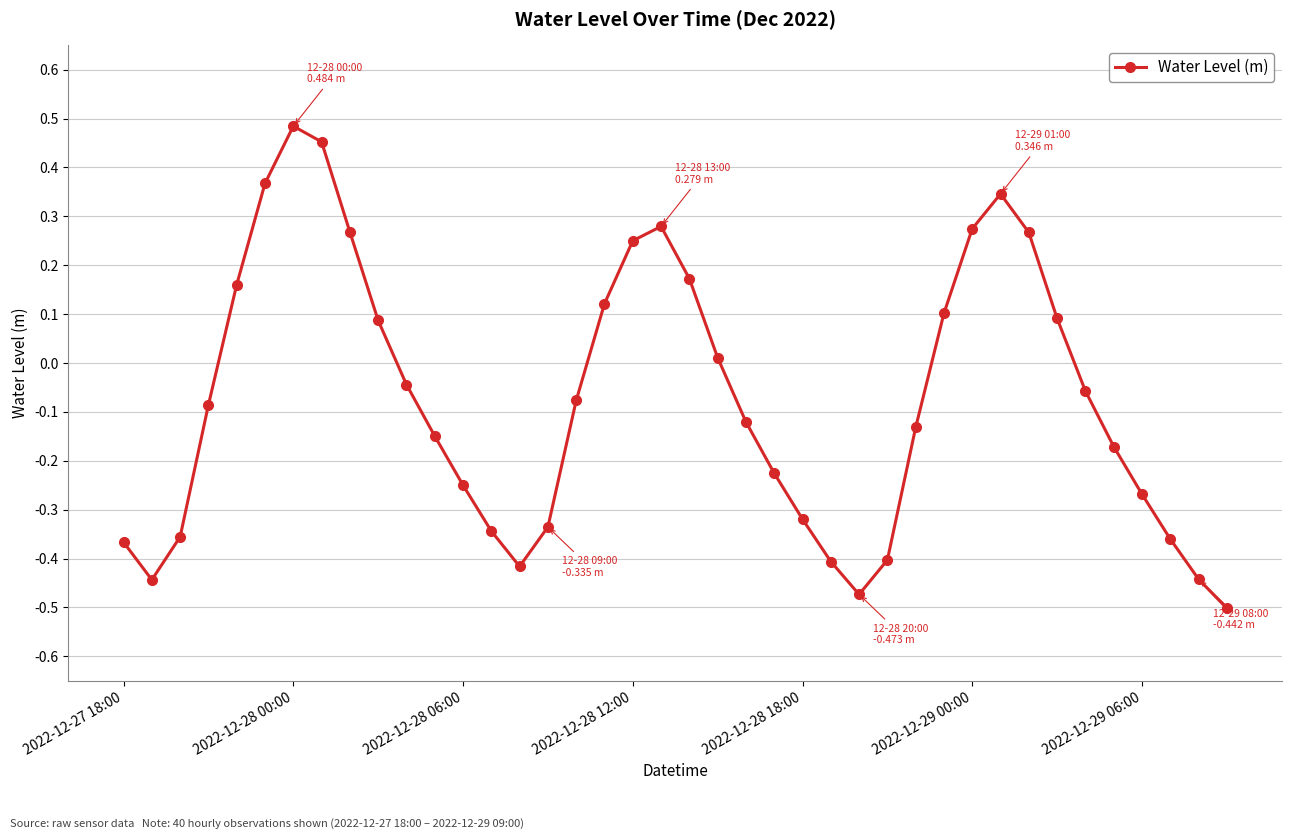

True or false: there are more than 1 points higher than both neighbors.

True